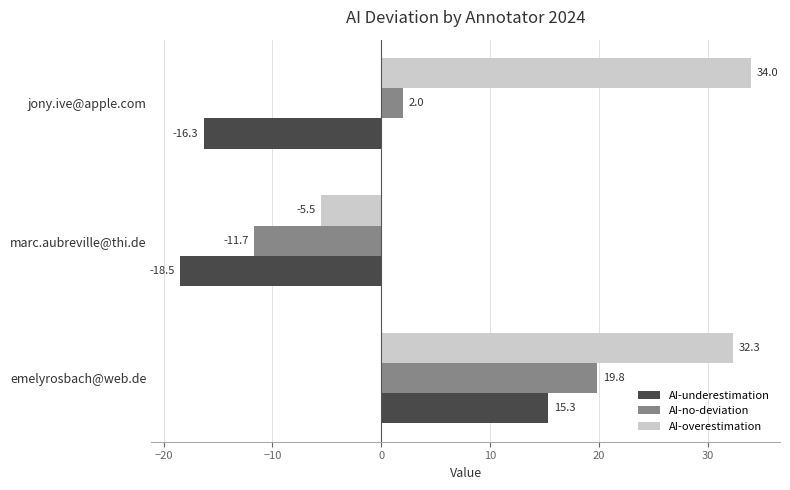

Which series has the largest range (max minus min)?

AI-overestimation